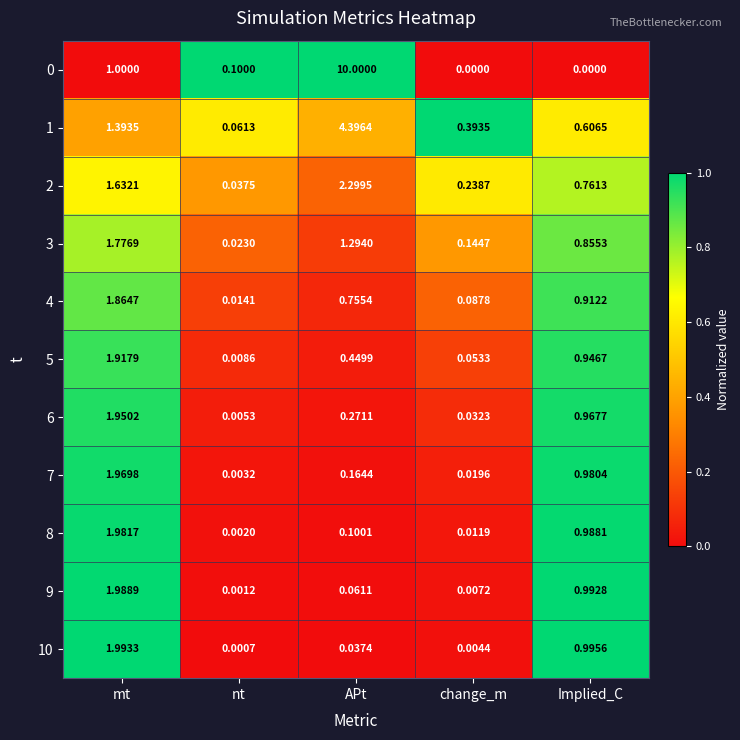

Is the value of 4 at mt greater than the value of 9 at Implied_C?

Yes